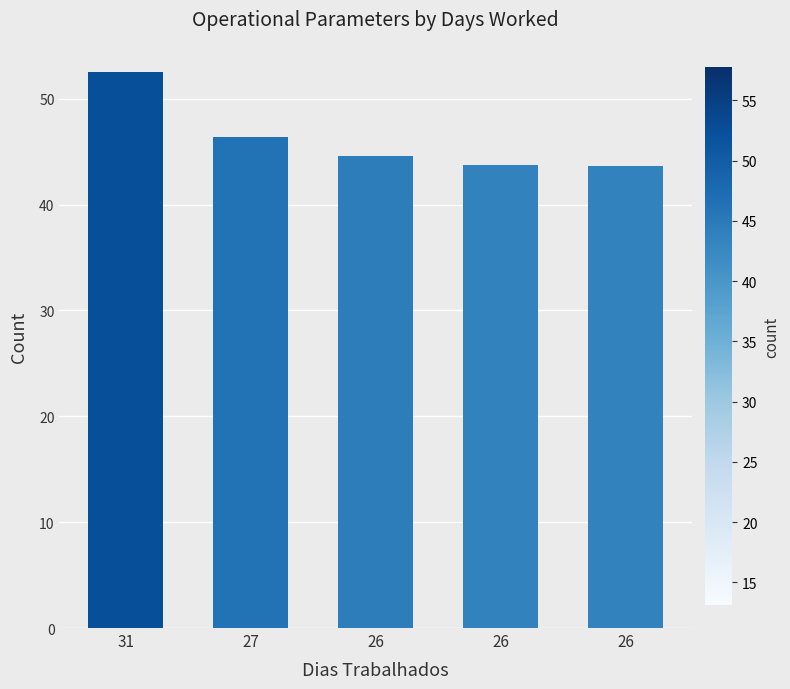

How many bars are there in total?

5